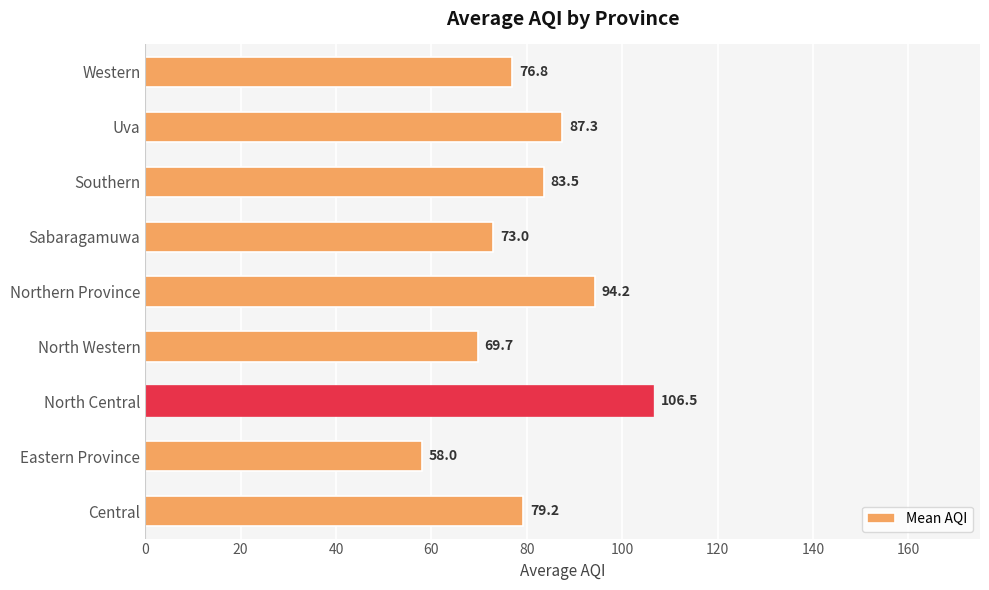

What is the average value?

80.9